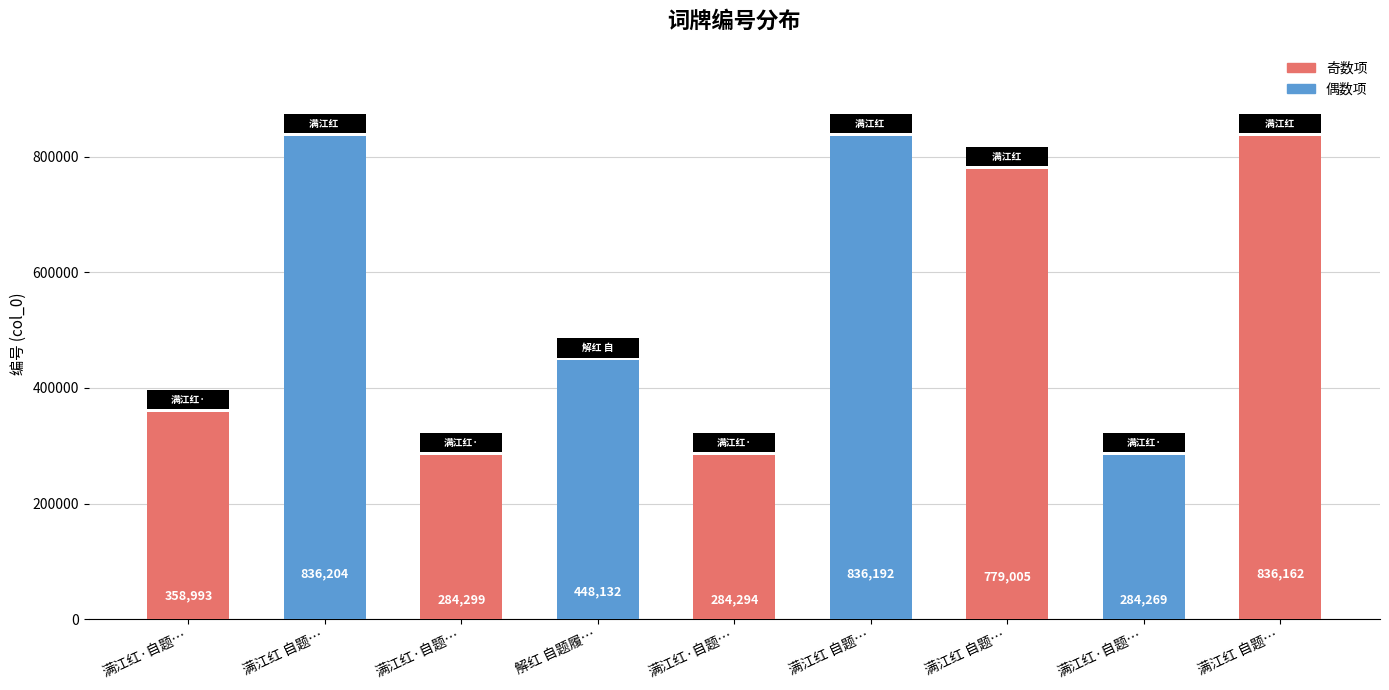

Are the bars horizontal?

No